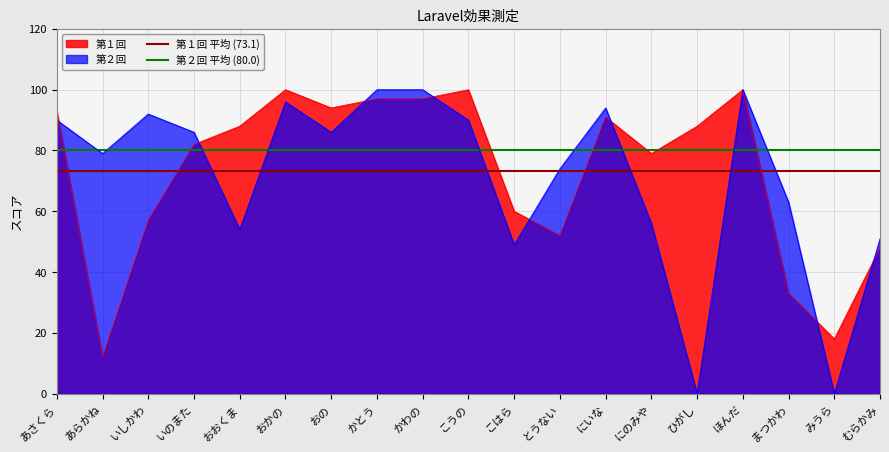

What is the highest value of the 第２回 series?

100